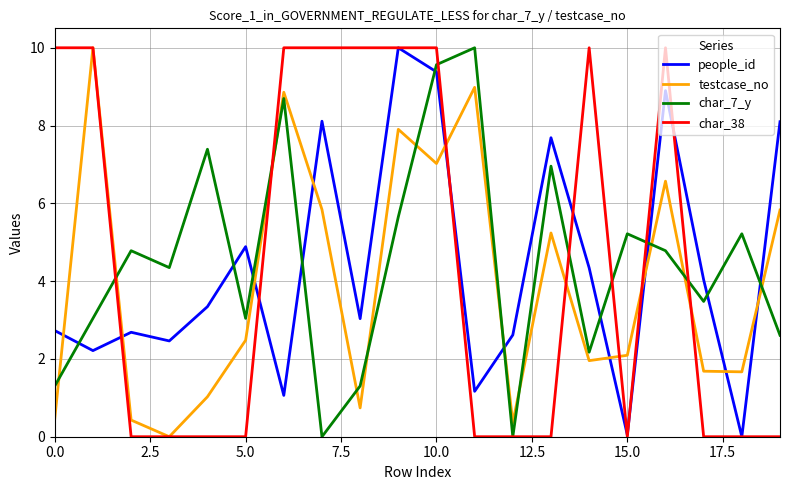

What is the maximum value for char_38?

10.0